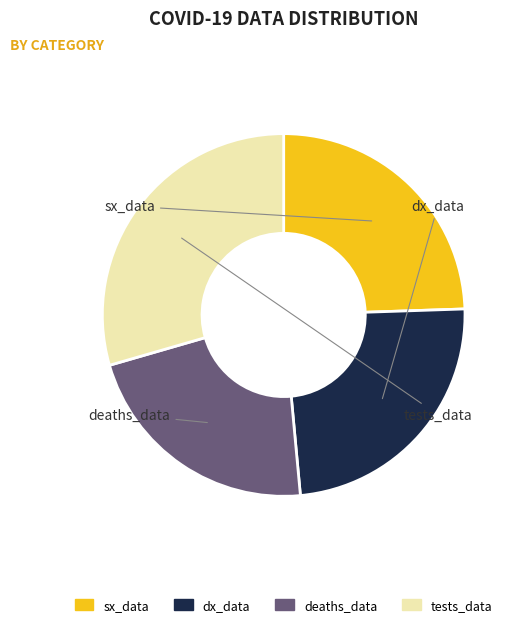

The deaths_data slice represents 22% of the pie. True or false?

True